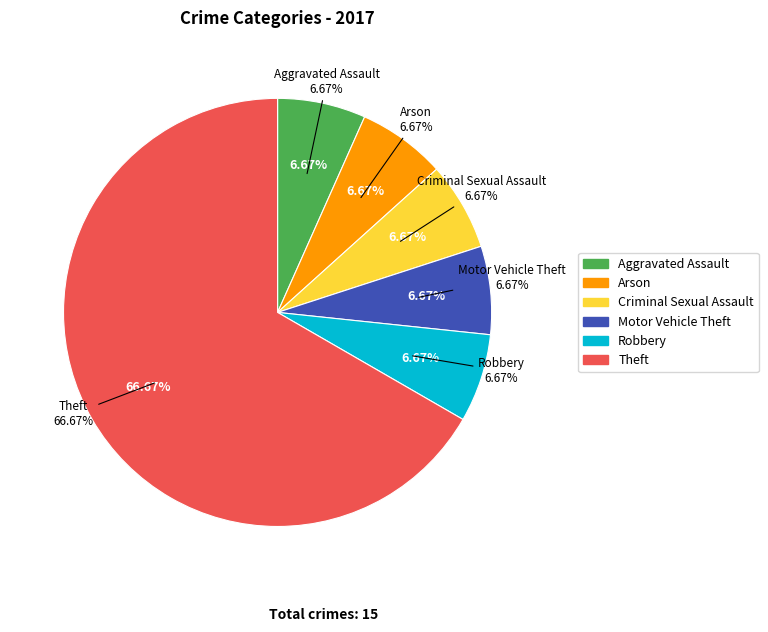

Do Criminal Sexual Assault and Robbery together represent more than half of the pie?

No